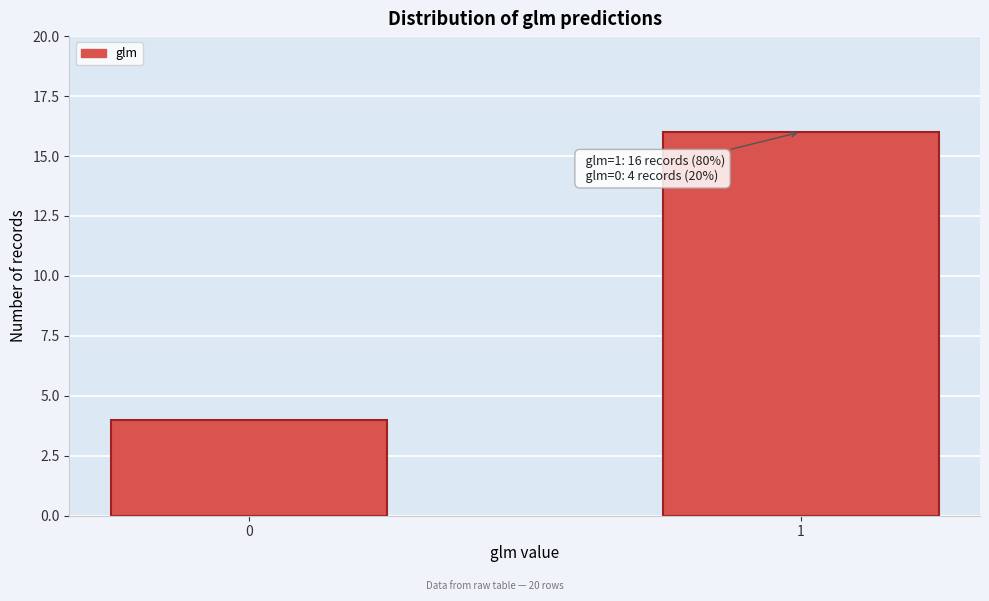

Reading left to right, extract all data points from this chart.

4	16